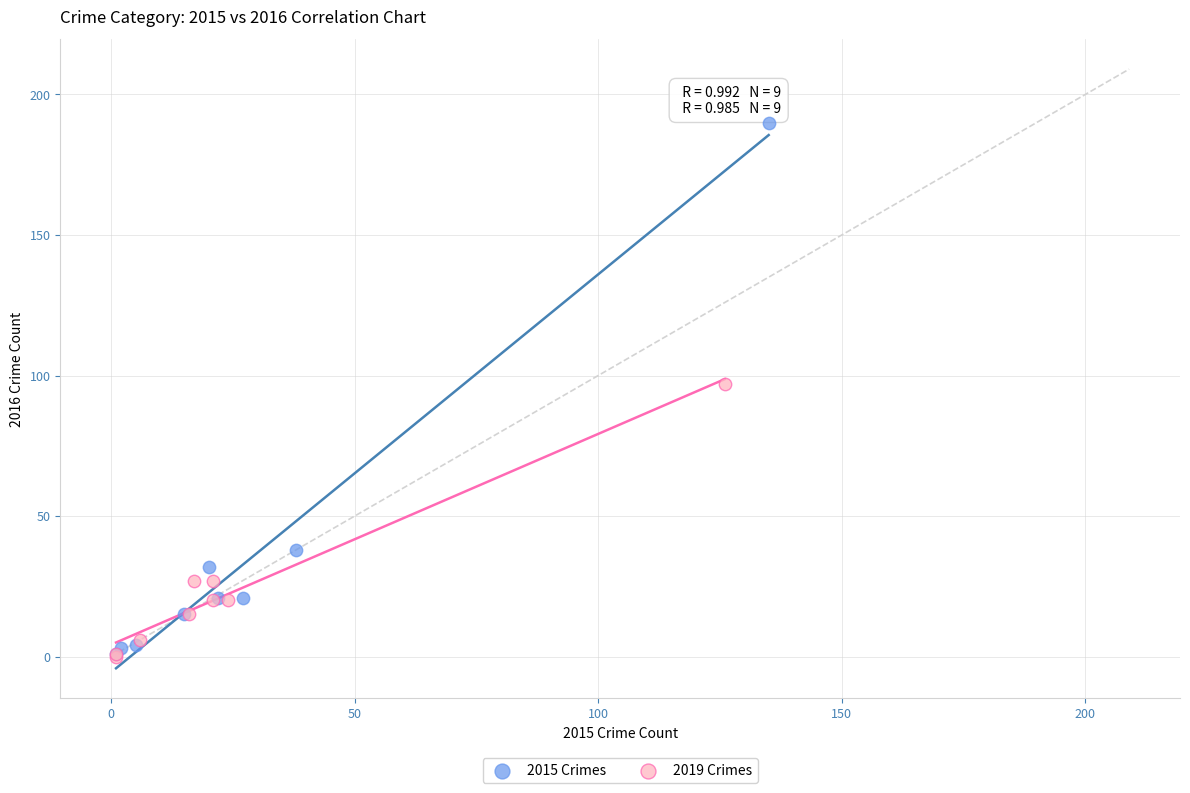

Which series has the largest Y range (max minus min)?

2015 Crimes